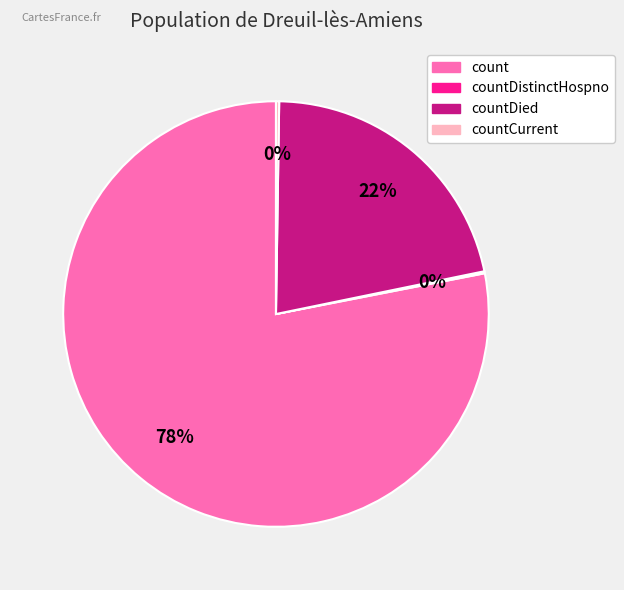

Which category has the biggest portion of the pie?

count